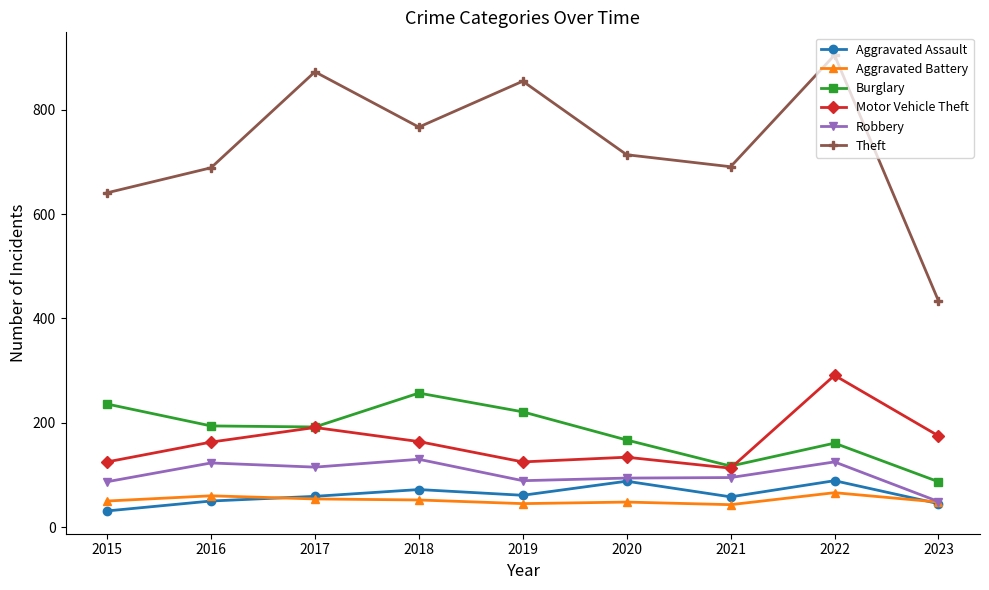

What is the value of the Burglary point at the 9th from the left?

87